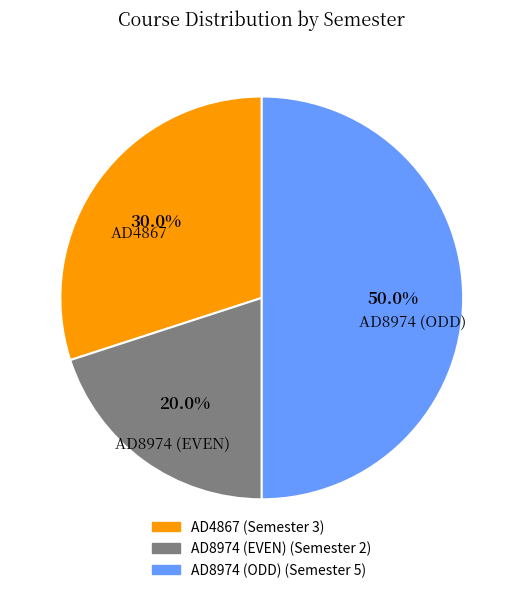

To the nearest percent, what percentage of the pie is AD4867?

30%